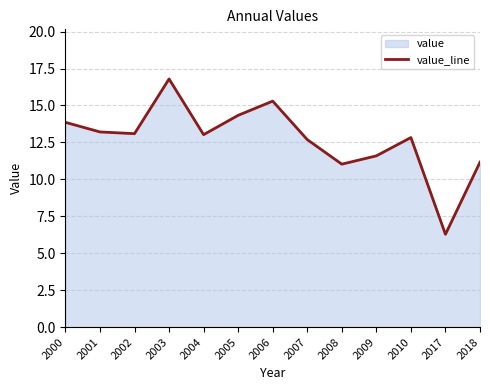

Which has a higher value, 2000 or 2001?

2000